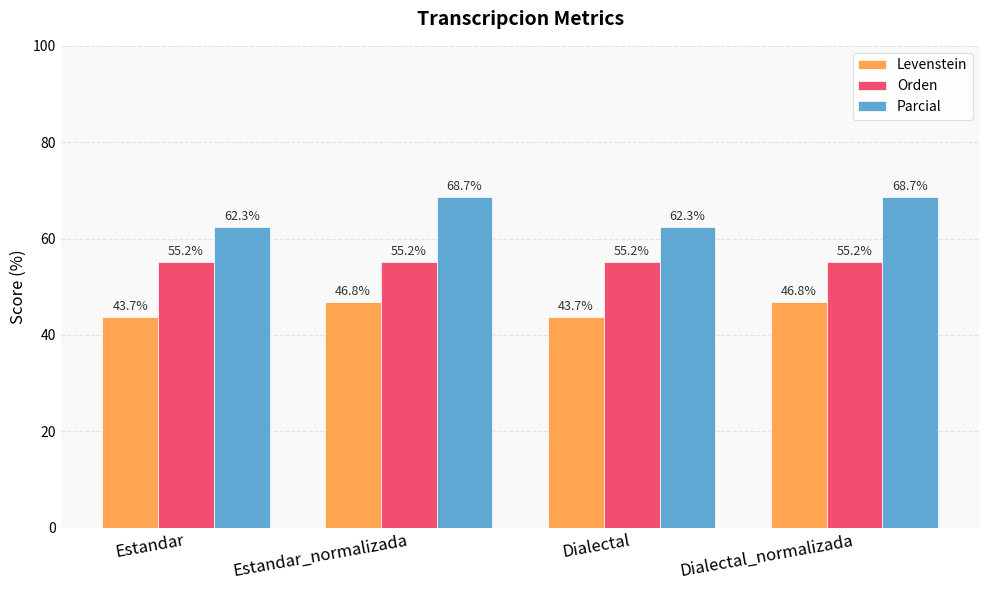

What is the average value of the Orden series?

55.2